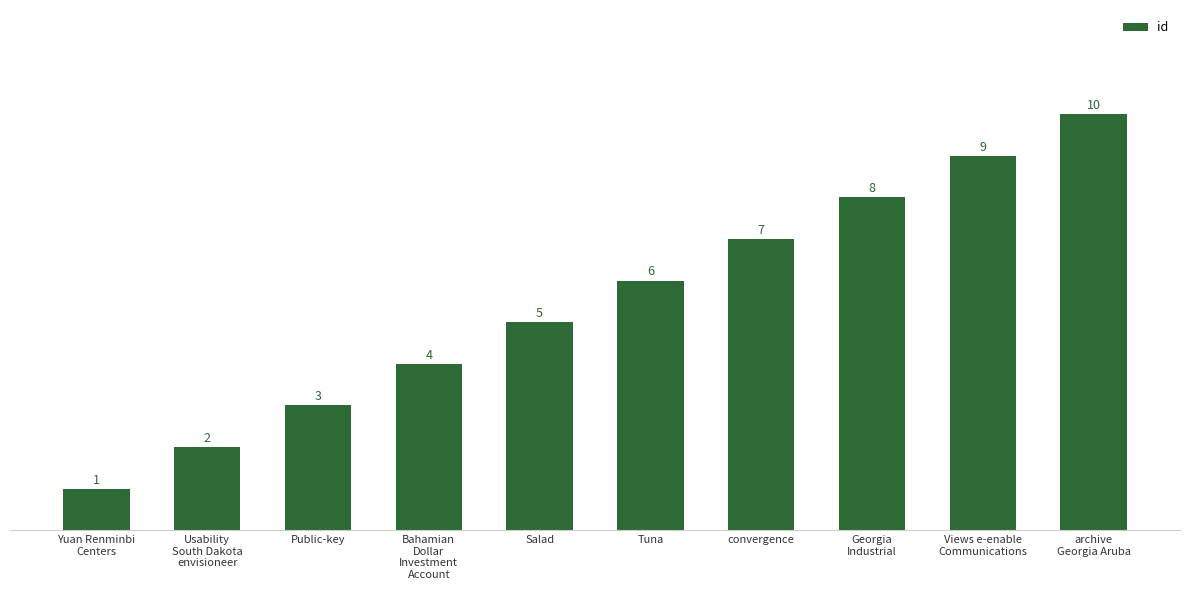

What is the label of the 9th bar from the right?

Usability
South Dakota
envisioneer